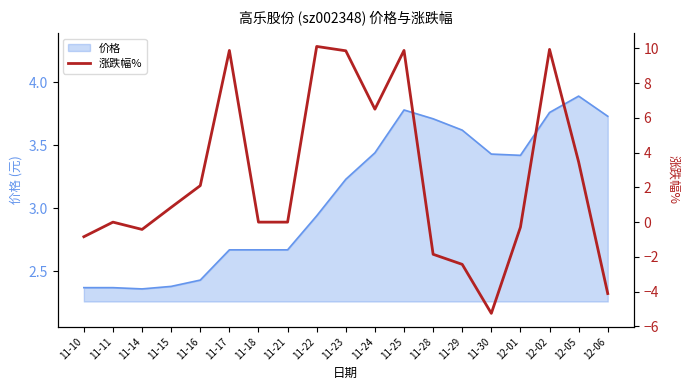

How many values are below zero?

7